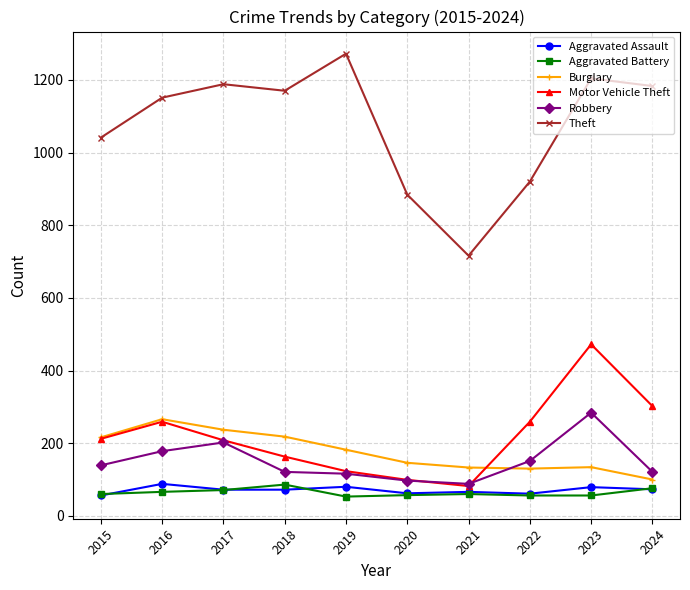

The value of Motor Vehicle Theft at 2017 is 208. True or false?

True